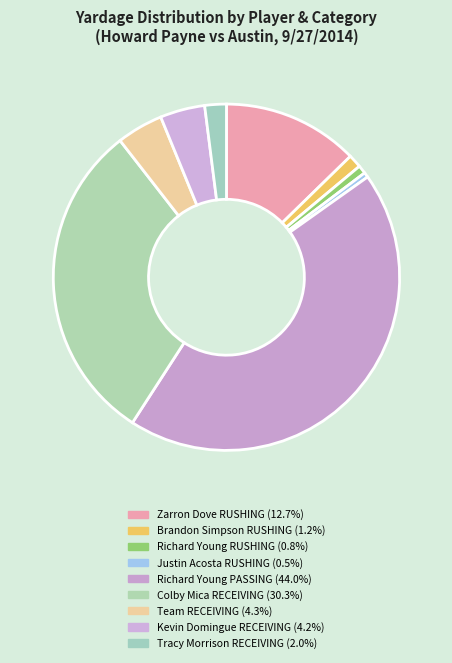

Count the number of slices in the pie.

9